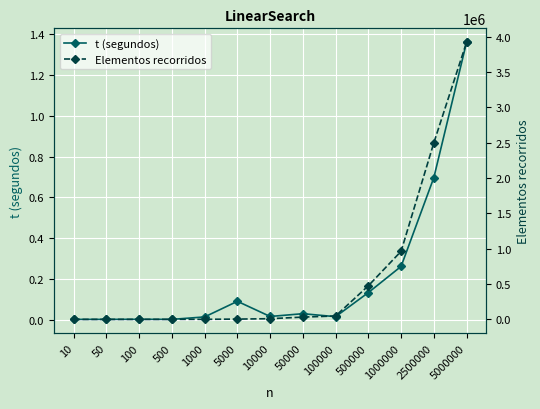

Is it true that t (segundos) equals 2.4 at 5000000?

False